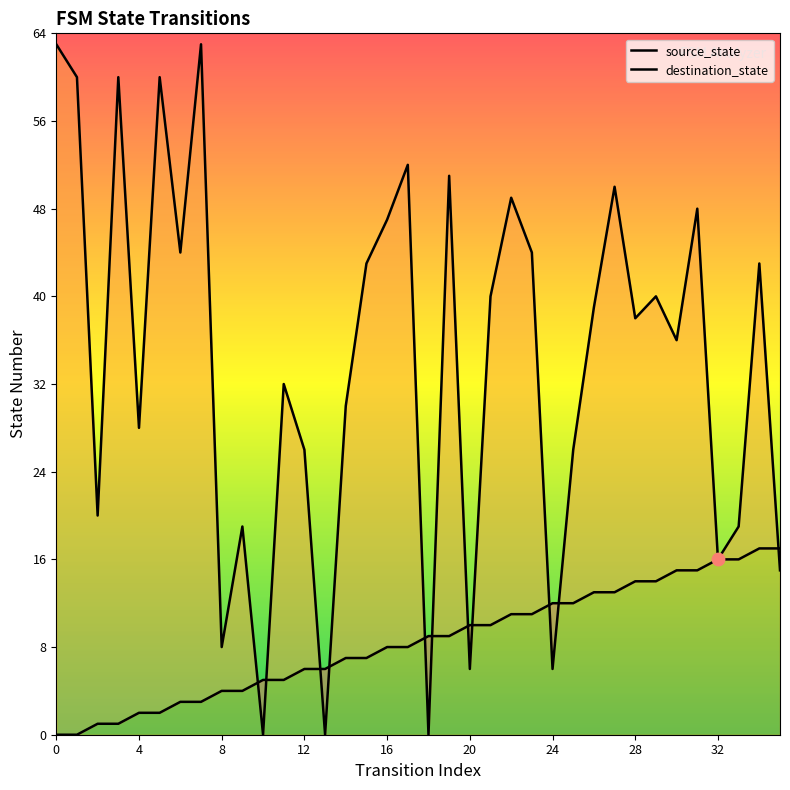

At how many categories does at least one series exceed 41?

15